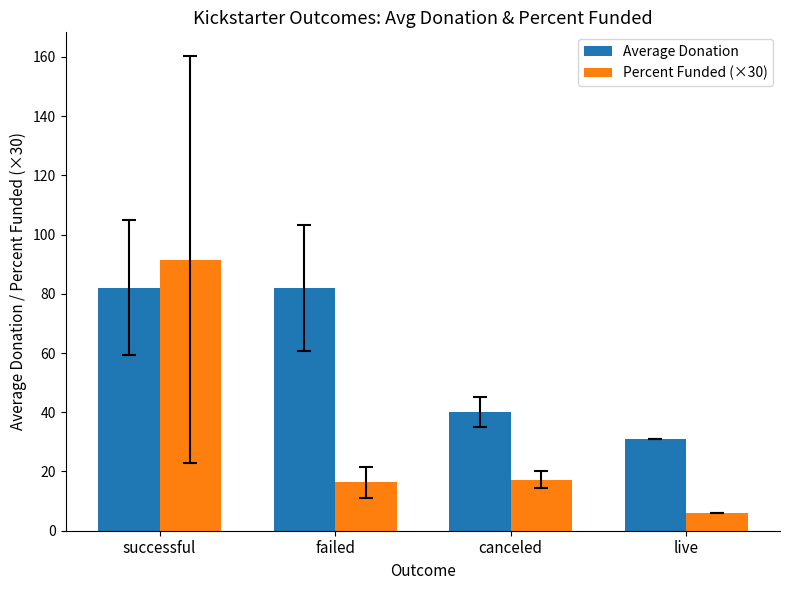

Which series changed the most between failed and canceled?

Average Donation